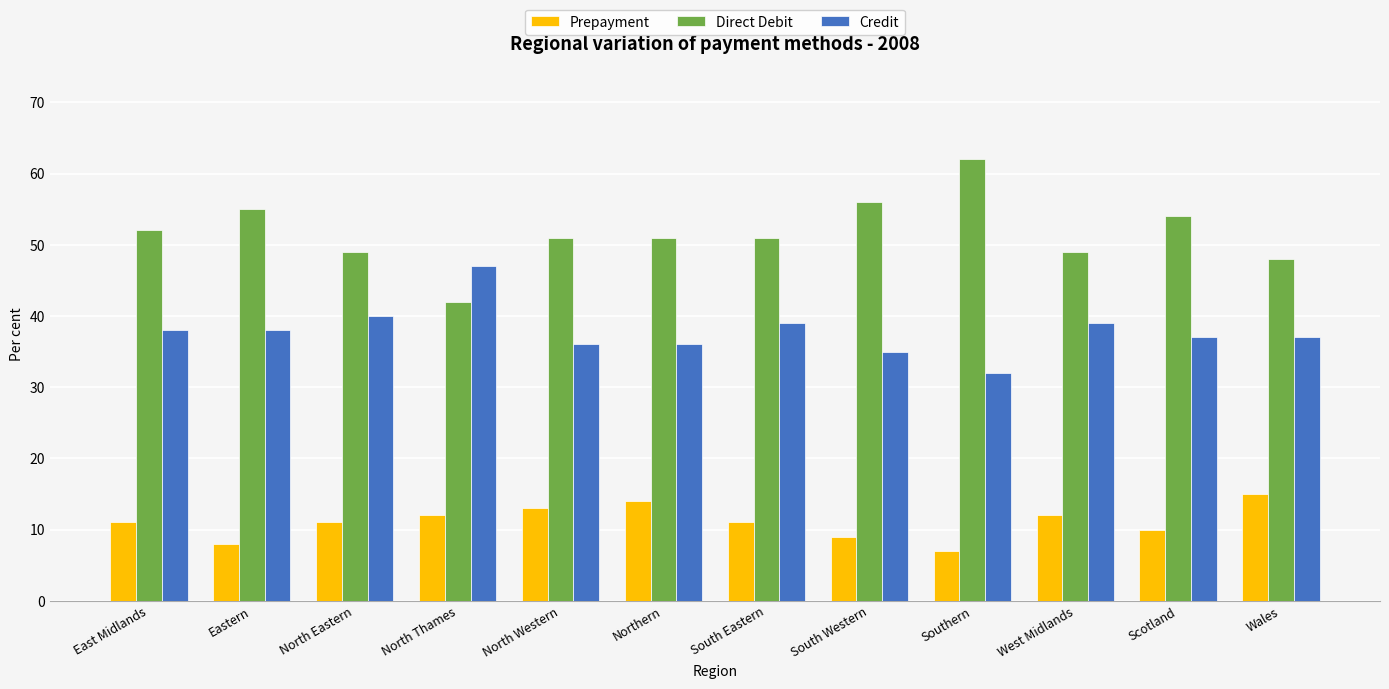

Which series changed the most between North Eastern and Scotland?

Direct Debit